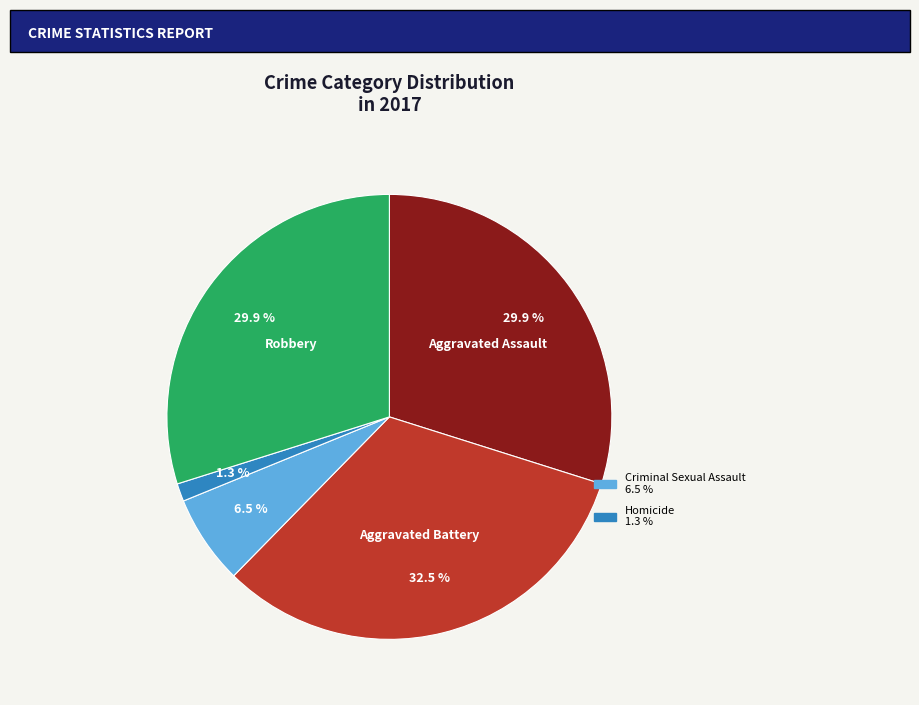

Is there any slice that represents more than half of the pie?

No